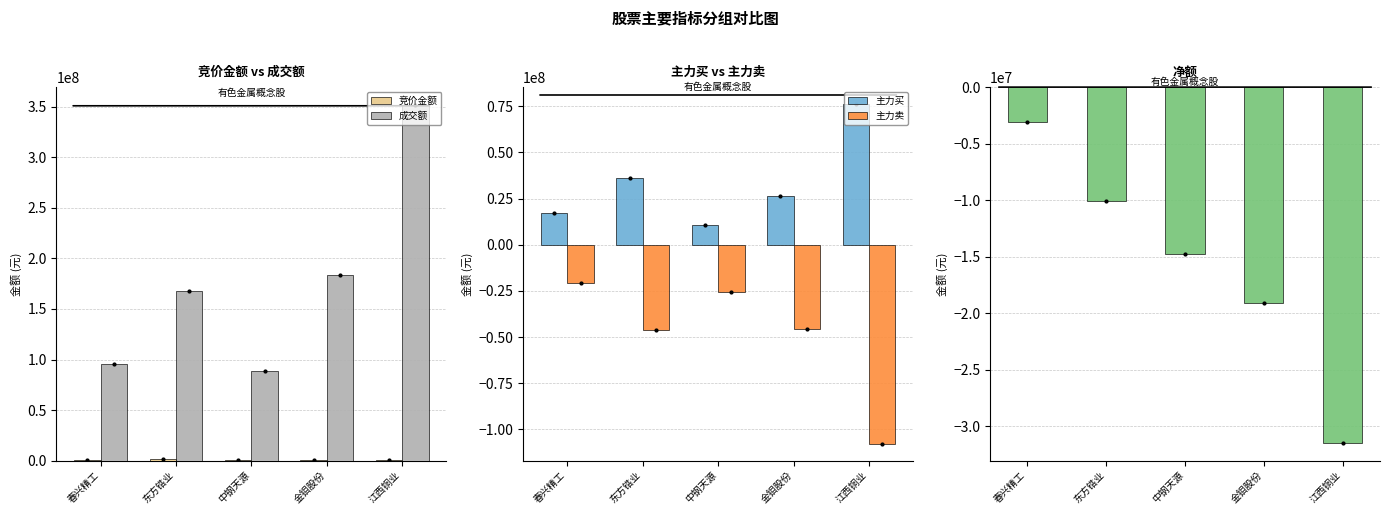

The 净额 series shows -19523158 at 中钢天源. True or false?

False